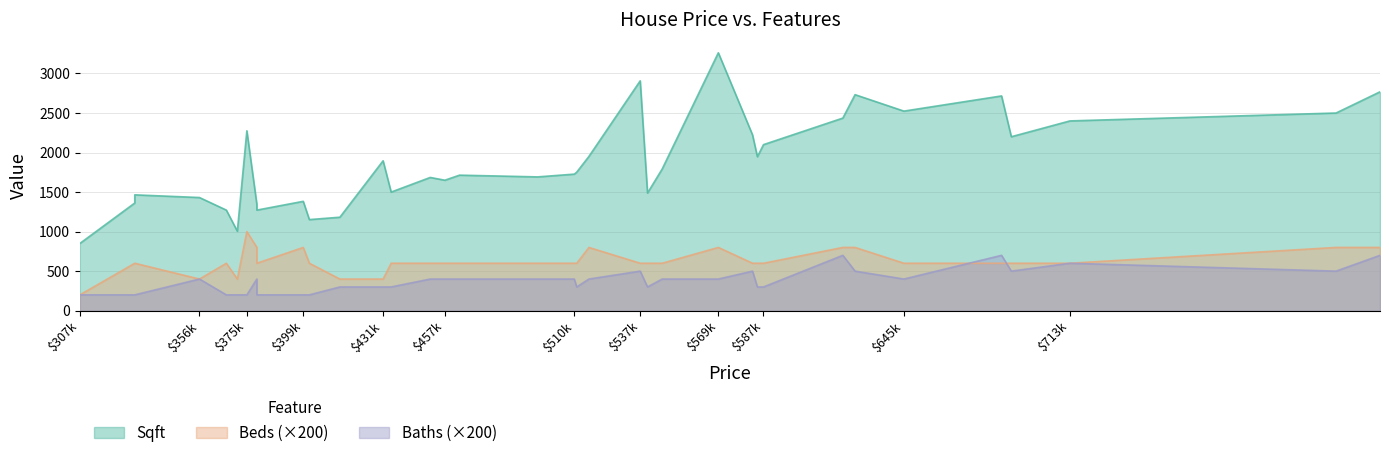

True or false: Sqft and Beds cross at least once.

False